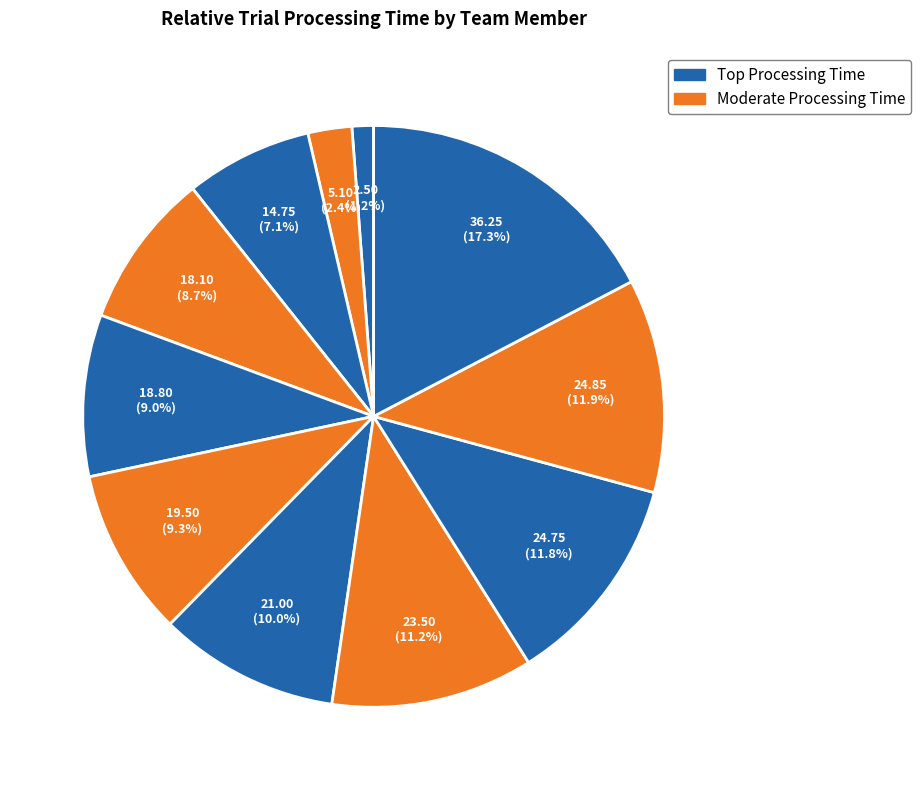

Does any single category account for the majority?

No